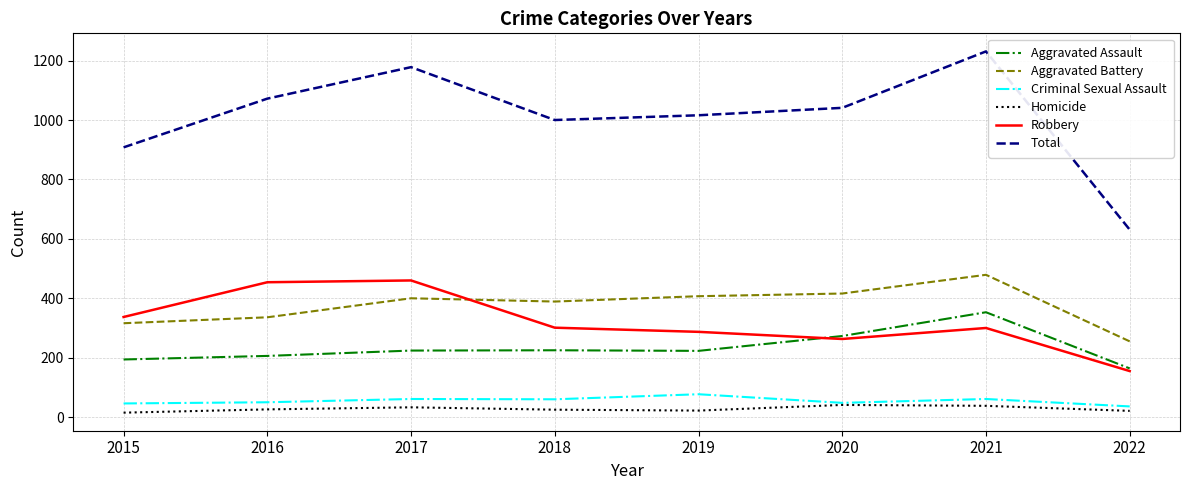

True or false: Total has more than 2 points higher than both neighbors.

False